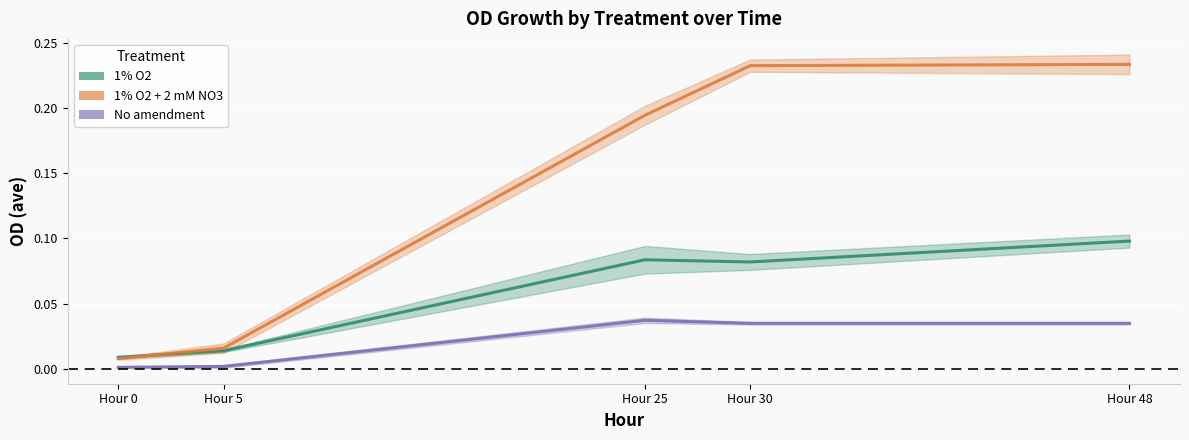

List the labels in order of No amendment value, largest first.

Hour 25, Hour 30, Hour 48, Hour 5, Hour 0